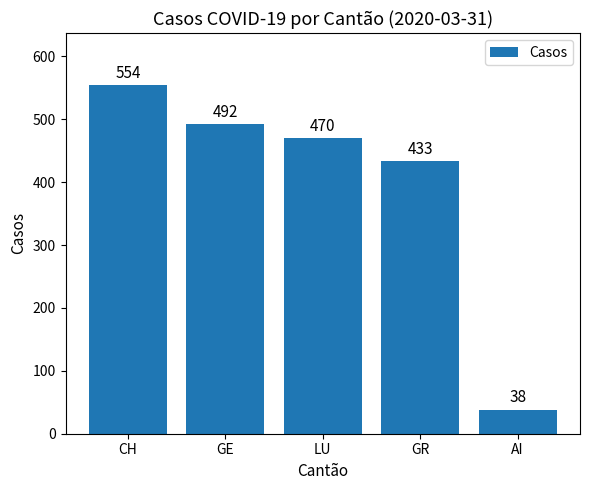

Rank the categories by value from lowest to highest.

AI, GR, LU, GE, CH